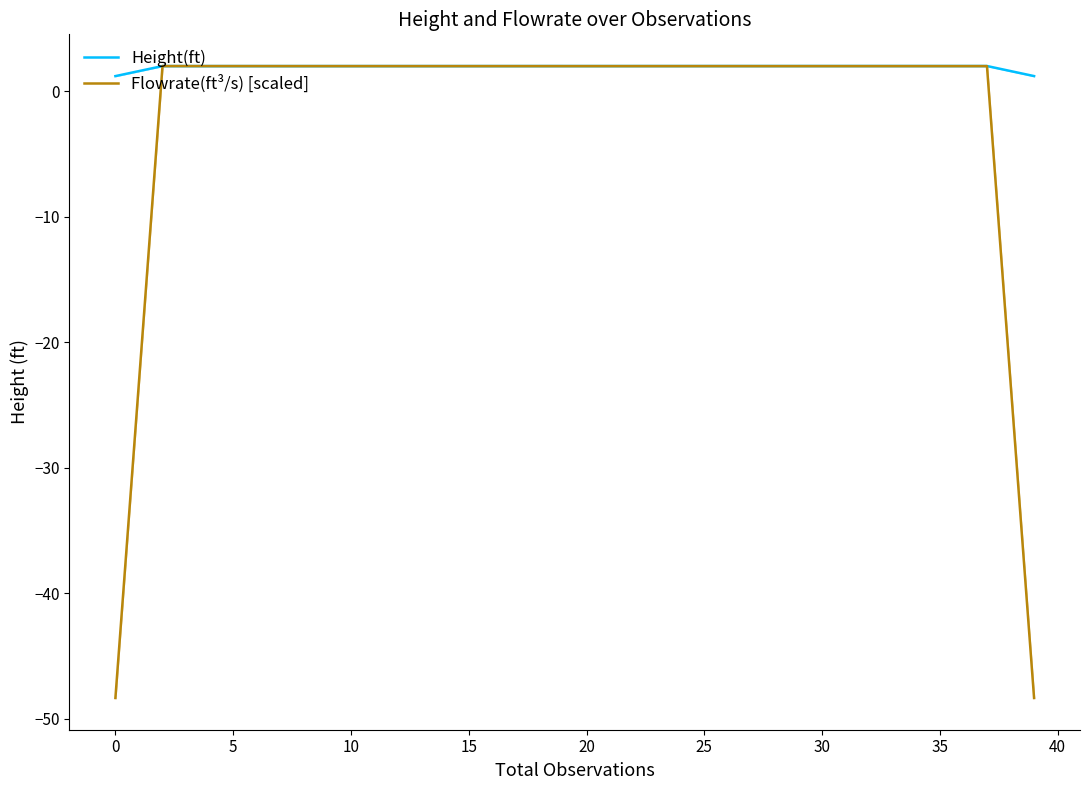

How many lines are shown in the chart?

2